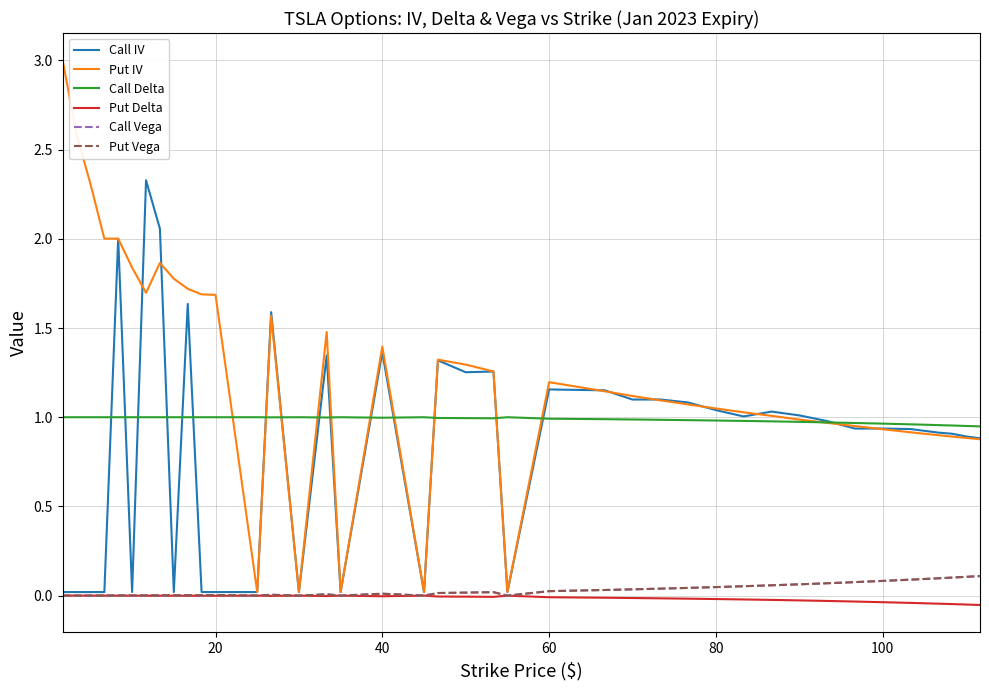

Which series has the widest spread of values?

Put IV